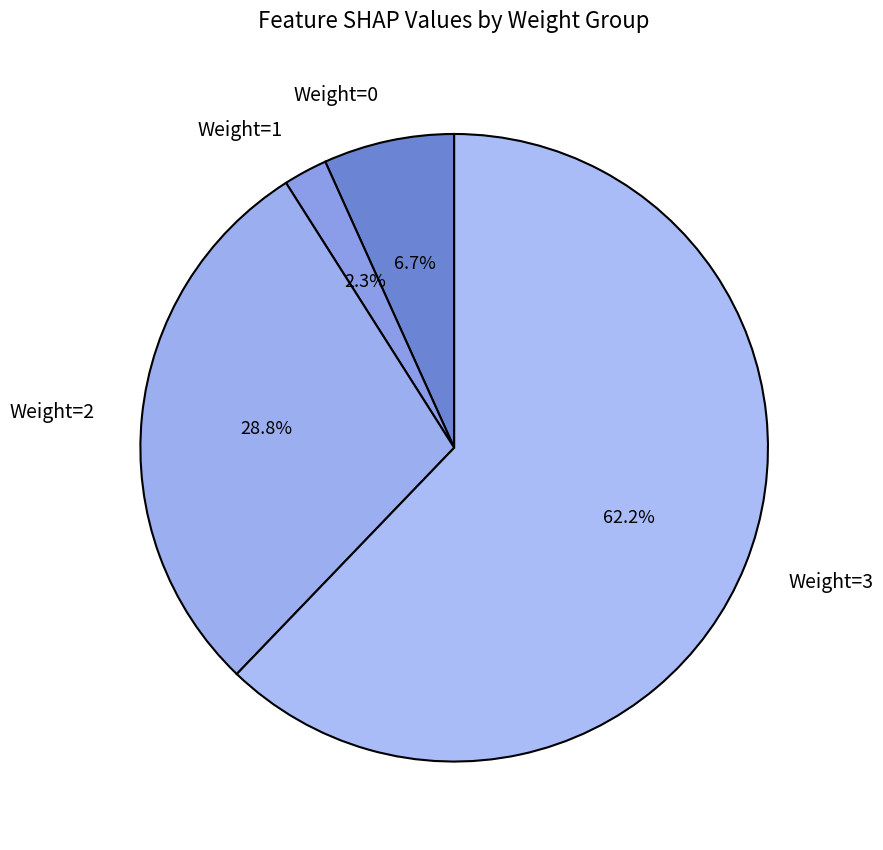

Approximately how many times larger is the value at Weight=1 compared to Weight=0?

0.3